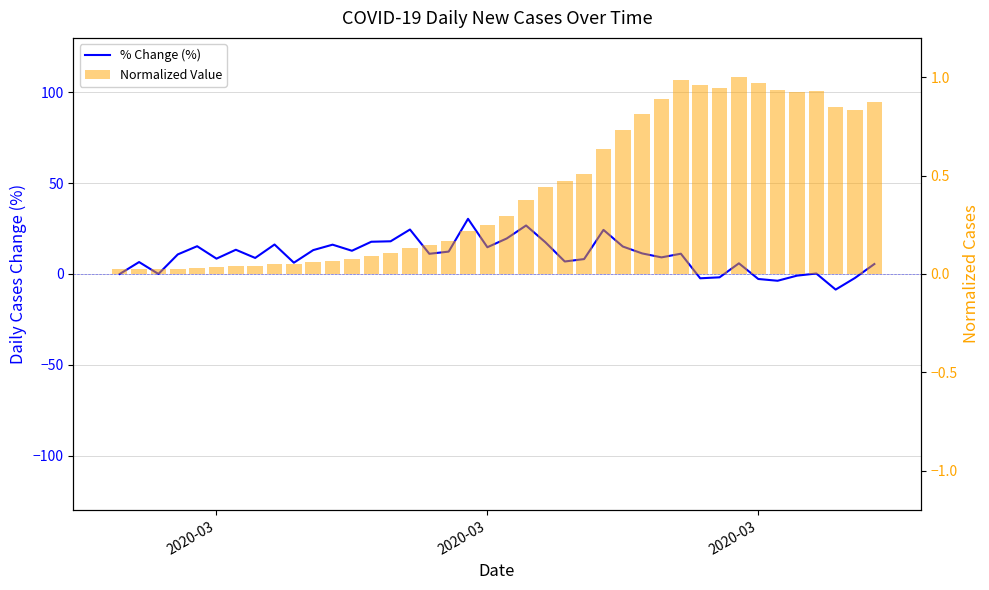

What is the label of the 3rd bar from the left?

2020-03